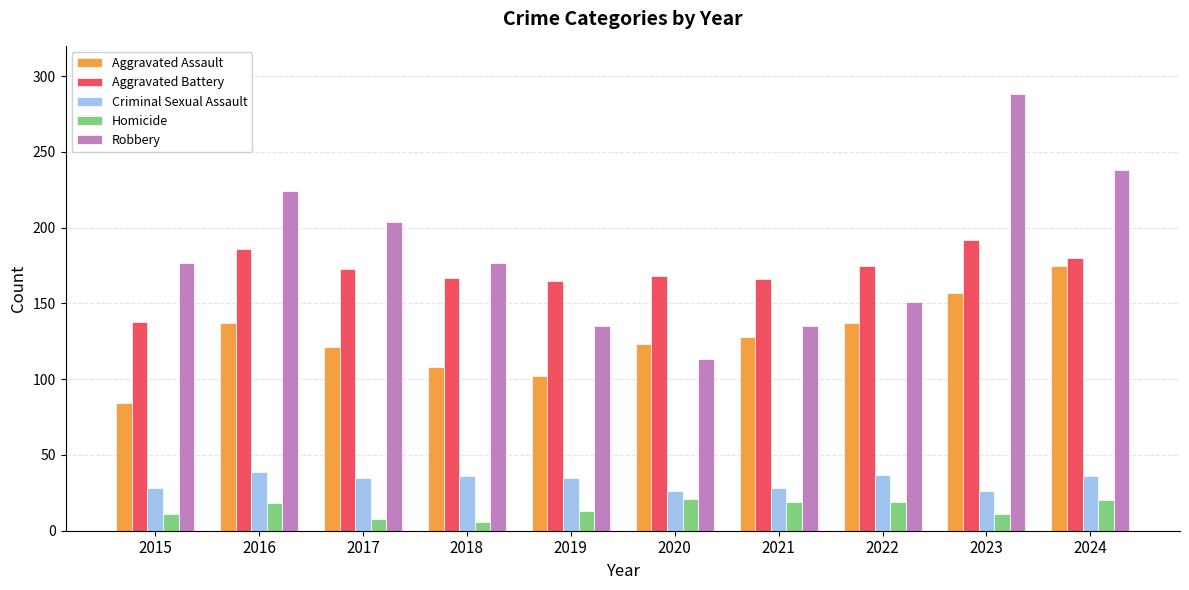

Which category has the highest value in the Aggravated Assault series?

2024